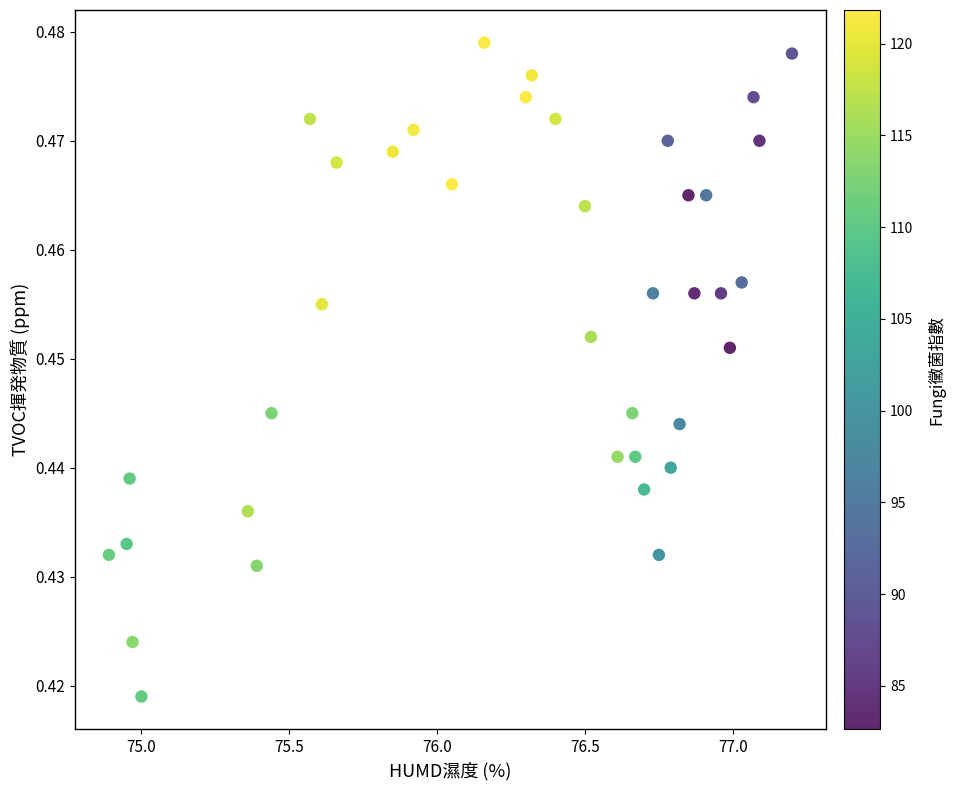

What is the range of X values (max minus min)?

2.3